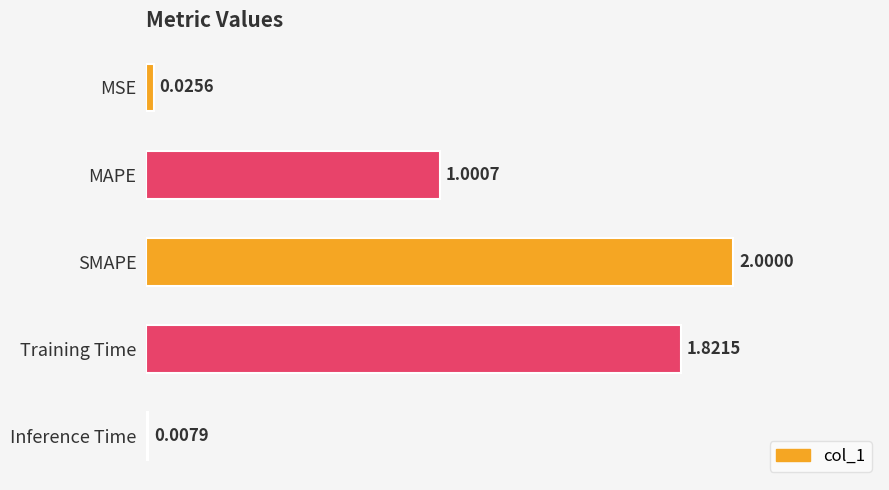

What is the label of the 3rd bar from the top?

SMAPE